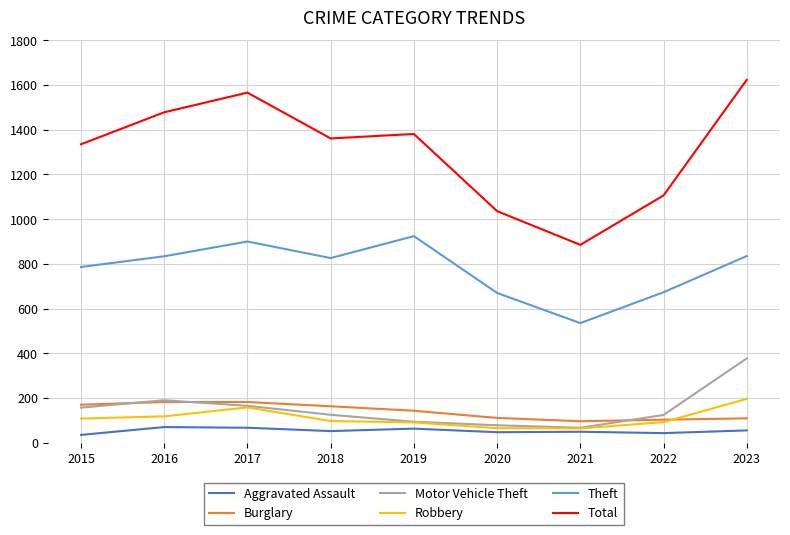

How many lines are shown in the chart?

6